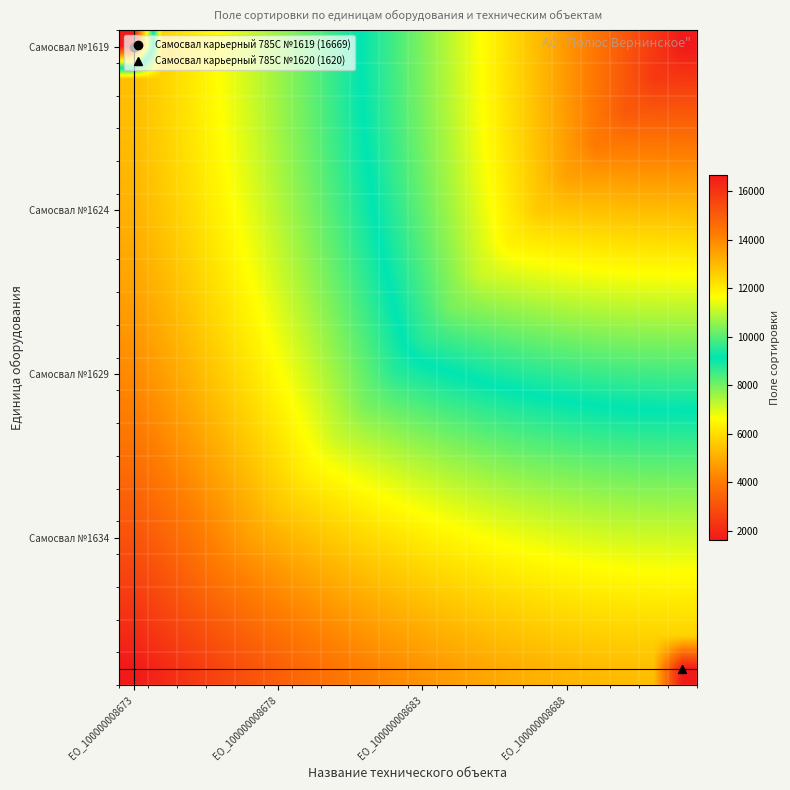

Which category has the lowest value across all series?

ЕО_100000008673